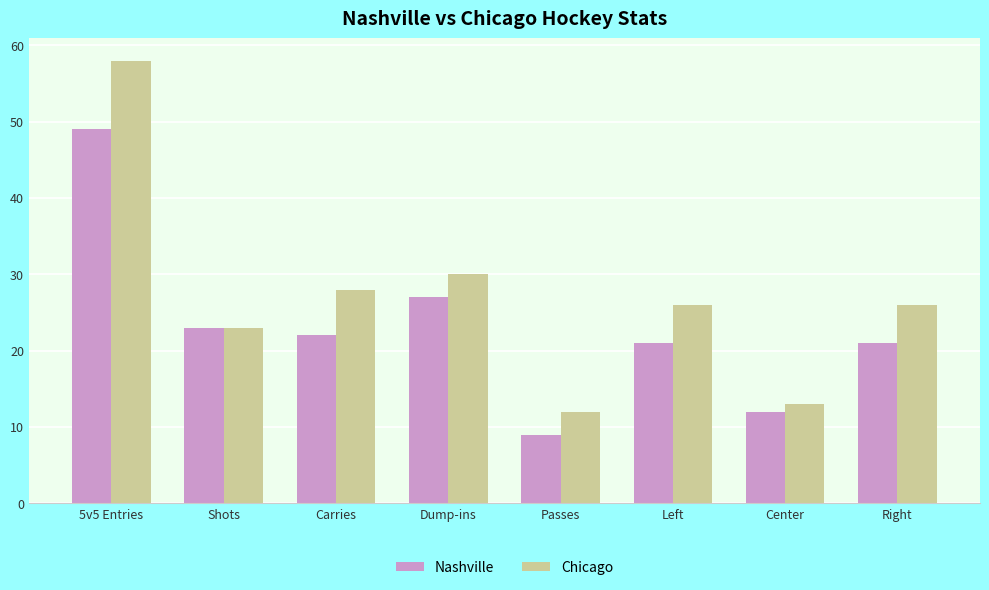

Which series has the widest spread of values?

Chicago